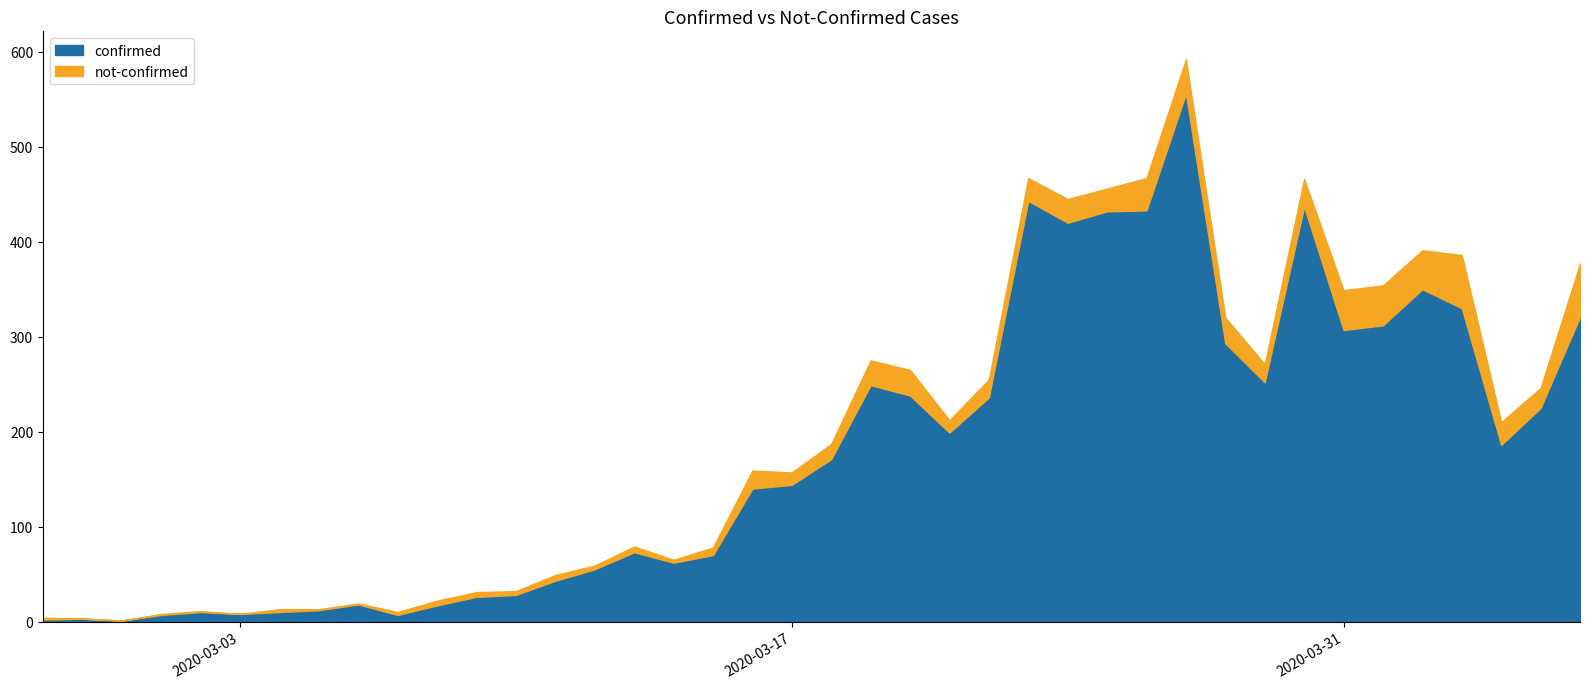

The value at 2020-03-10 is 19. True or false?

False